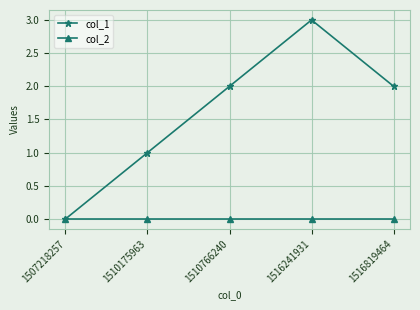

Which series has the largest total across all categories?

col_1